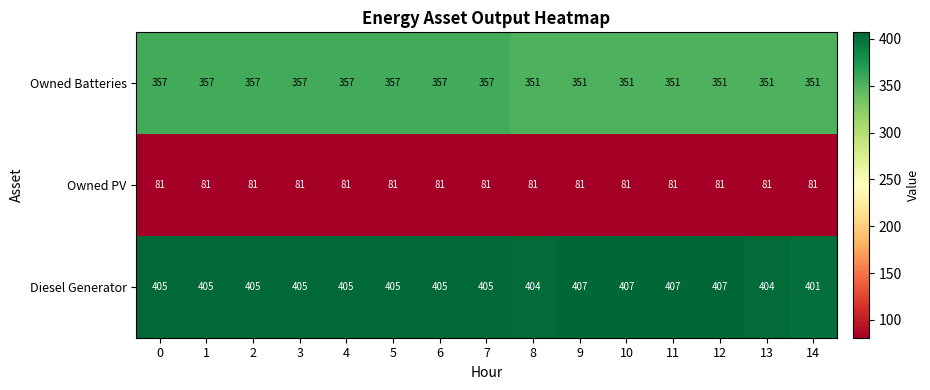

Rank the series at 5 from lowest to highest value.

Owned PV, Owned Batteries, Diesel Generator